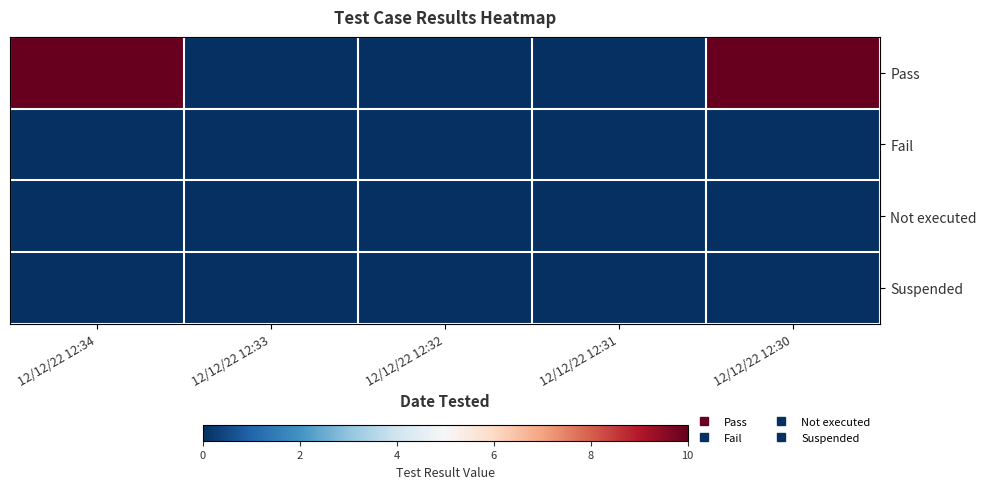

Reading left to right, list all the values displayed in this chart.

Pass: 12/12/22 12:34=10	12/12/22 12:33=0	12/12/22 12:32=0	12/12/22 12:31=0	12/12/22 12:30=10
Fail: 12/12/22 12:34=0	12/12/22 12:33=0	12/12/22 12:32=0	12/12/22 12:31=0	12/12/22 12:30=0
Not executed: 12/12/22 12:34=0	12/12/22 12:33=0	12/12/22 12:32=0	12/12/22 12:31=0	12/12/22 12:30=0
Suspended: 12/12/22 12:34=0	12/12/22 12:33=0	12/12/22 12:32=0	12/12/22 12:31=0	12/12/22 12:30=0